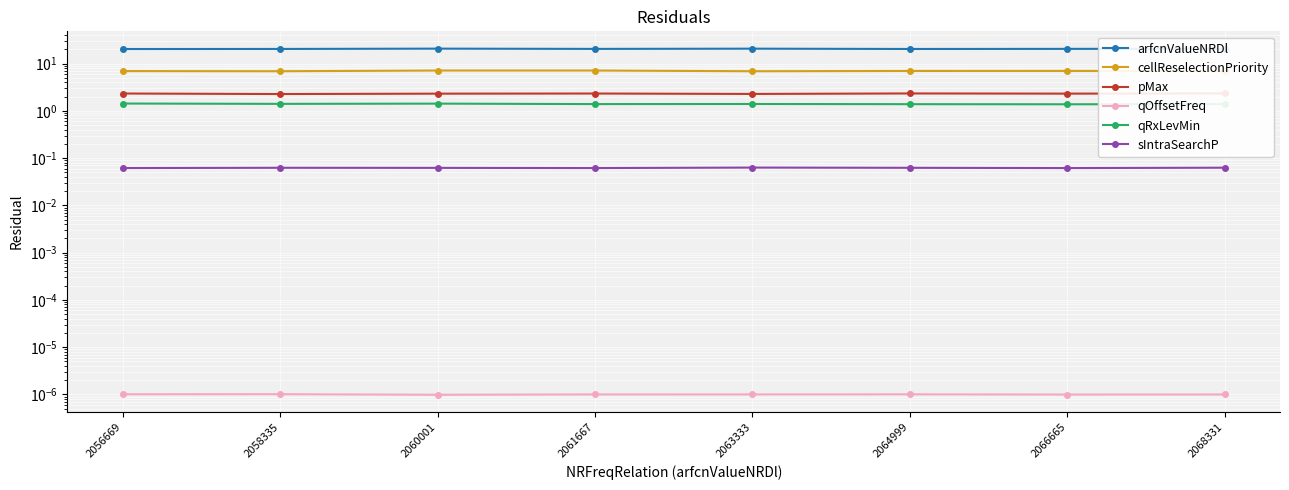

True or false: qRxLevMin has more than 1 interior local peaks.

True